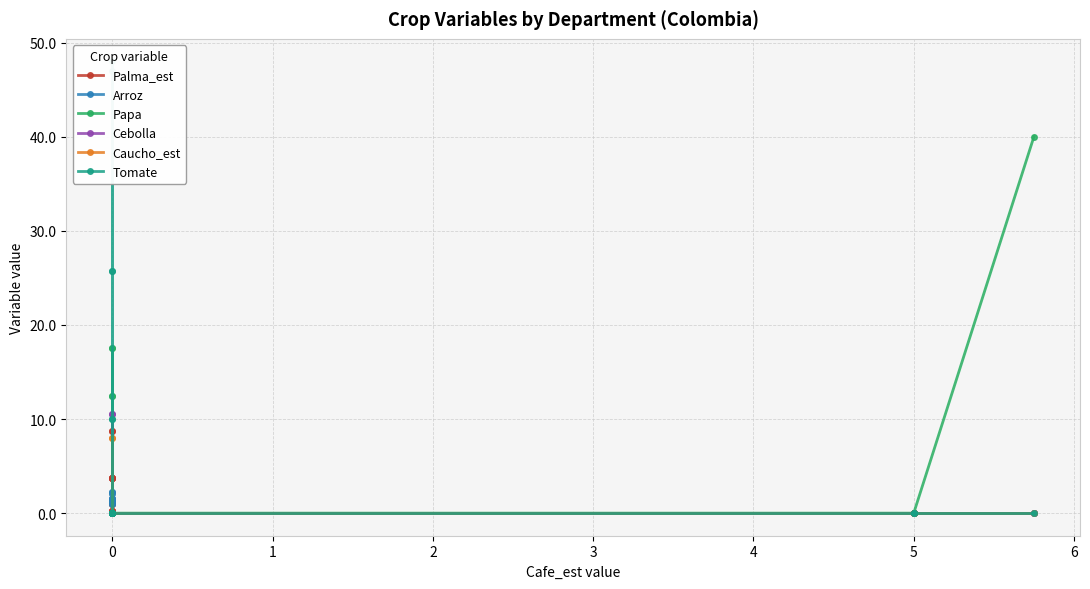

At how many categories does at least one series exceed 43?

2